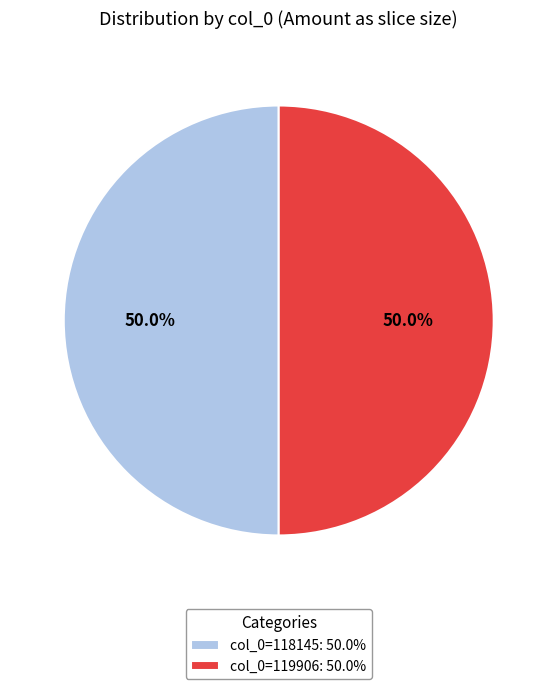

Approximately how many times larger is the value at col_0=119906: 50.0% compared to col_0=118145: 50.0%?

1.0